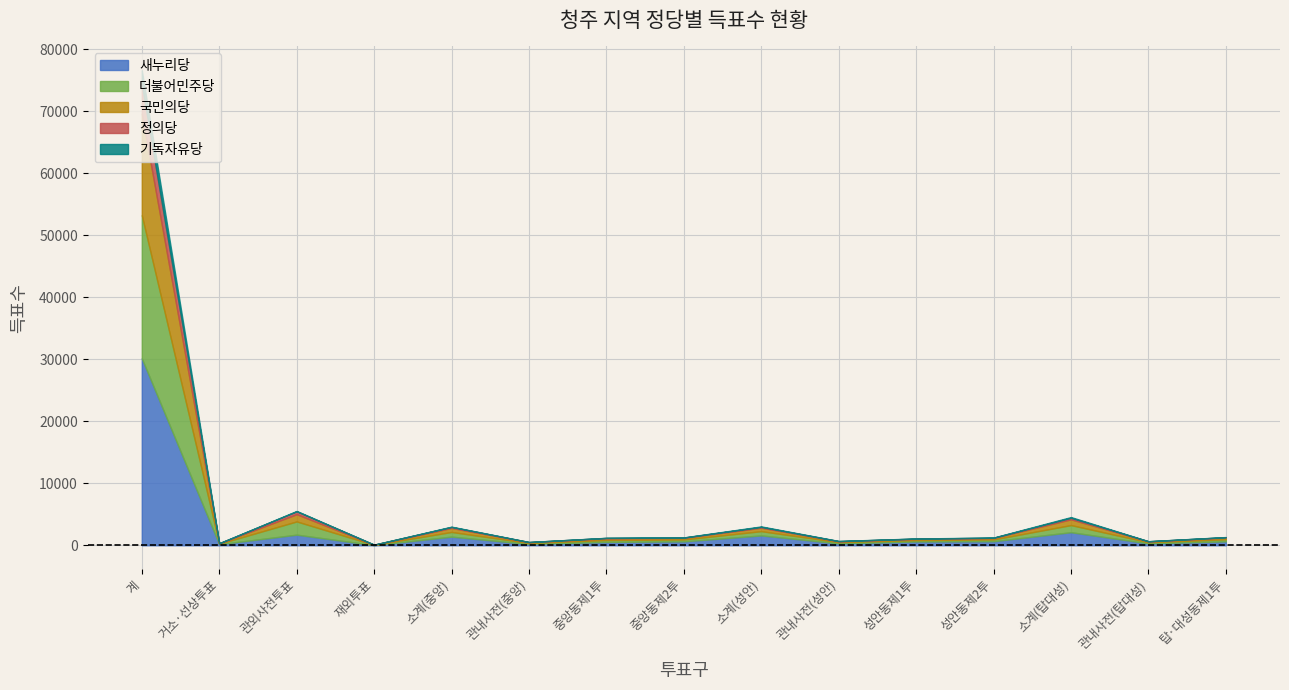

Which category has the highest value in the 새누리당 series?

계